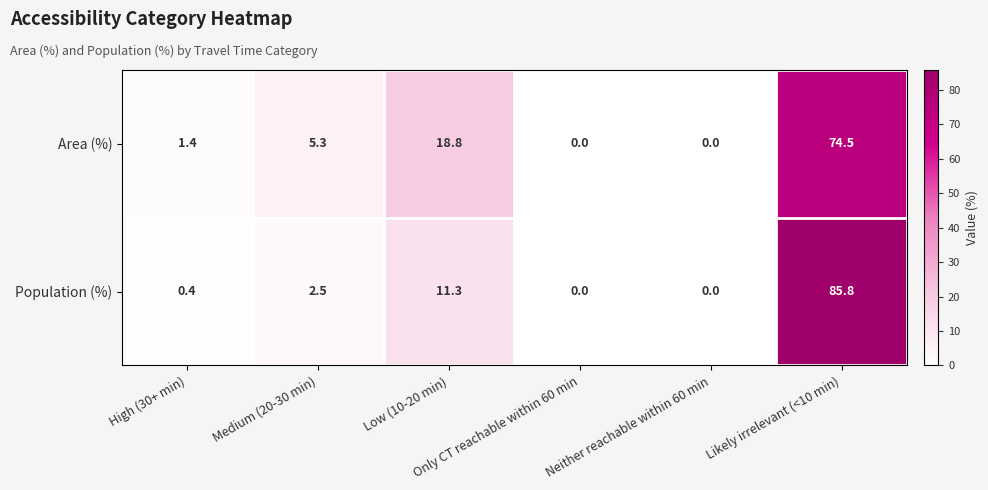

Which category has the highest value across all series?

Likely irrelevant (<10 min)